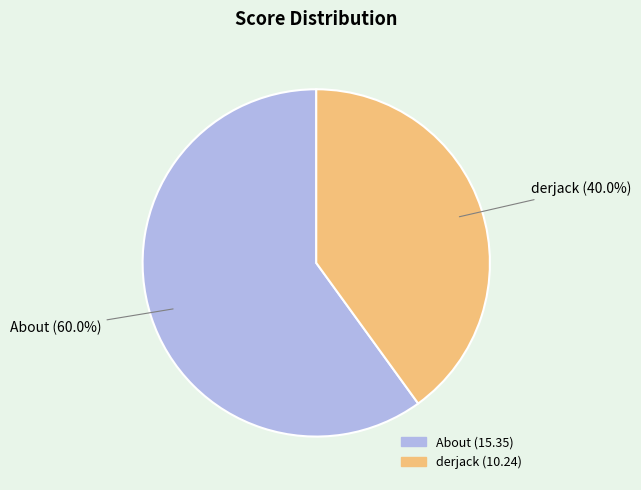

Which slice is the smallest?

derjack